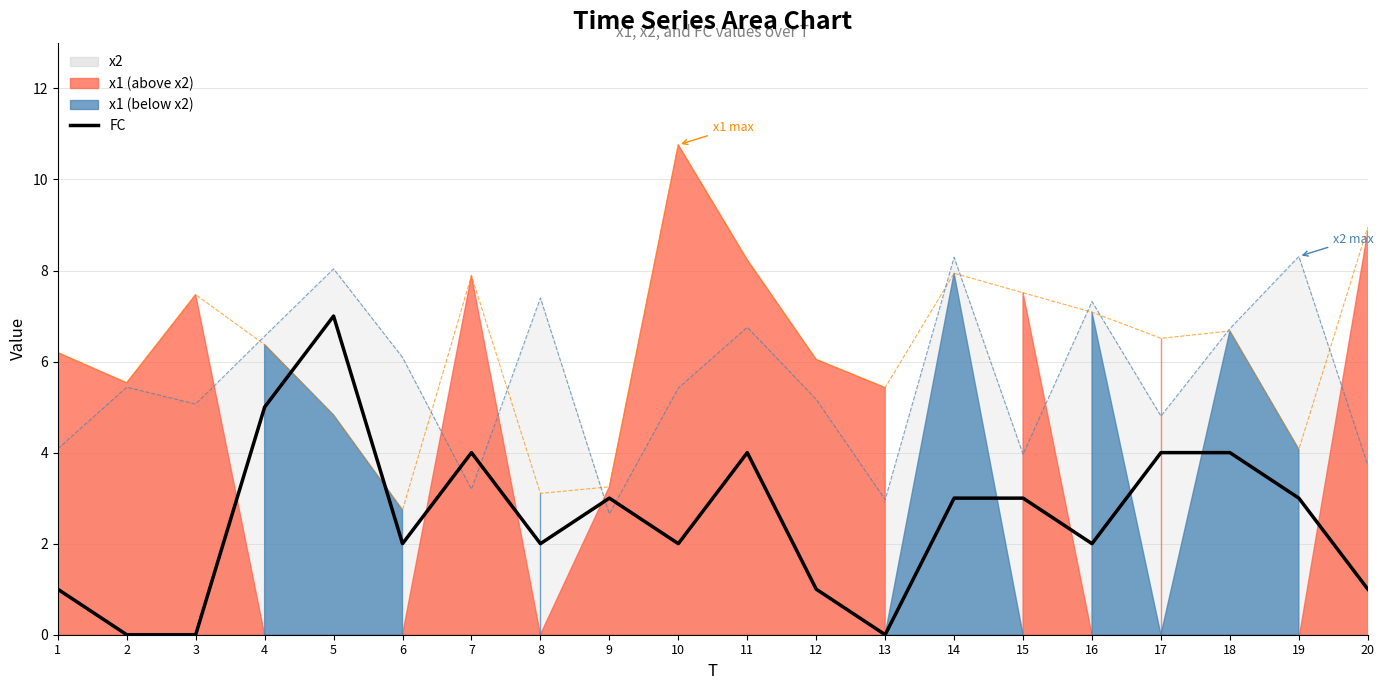

Does the chart display data point markers on the line(s)?

No